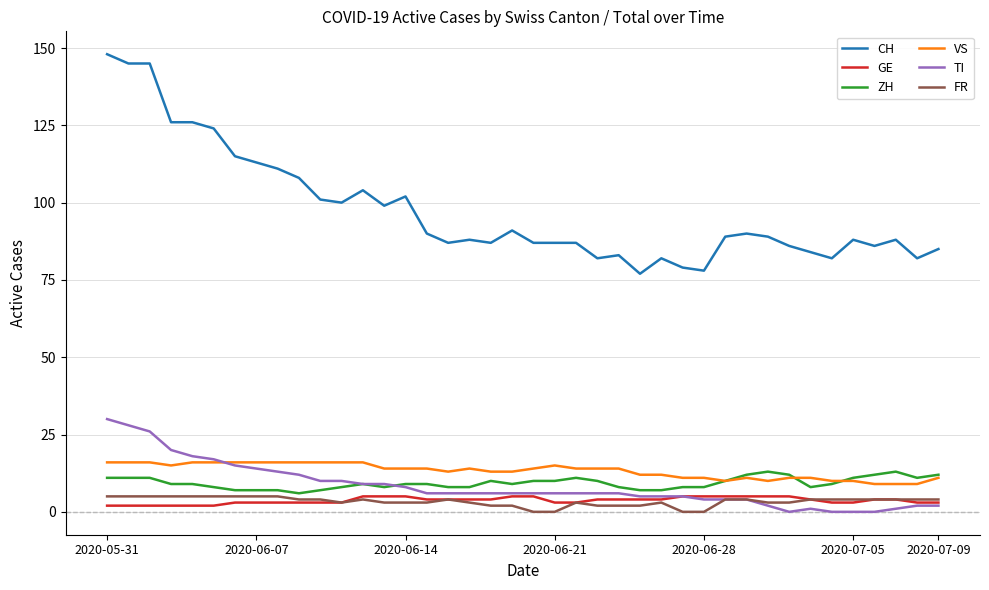

Which series has the largest total across all categories?

CH